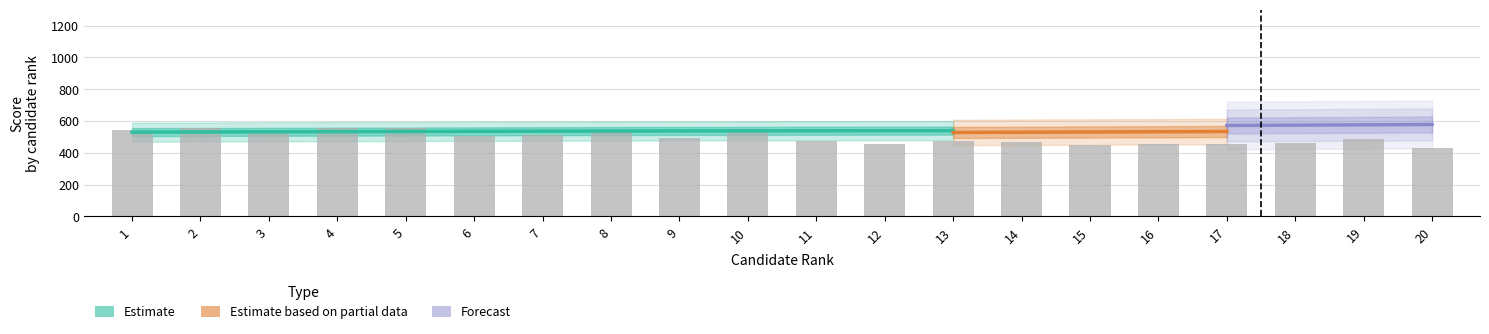

Reading left to right, what are all the values shown in this chart?

total_ecrit: 1=544.3	2=554.0	3=543.3	4=554.4	5=556.0	6=505.5	7=509.9	8=532.2	9=494.5	10=532.3	11=473.3	12=454.5	13=477.4	14=465.0	15=451.8	16=457.5	17=456.4	18=461.5	19=489.9	20=433.0
total_oral: 1=533.0	2=511.0	3=516.0	4=493.0	5=483.0	6=516.0	7=507.0	8=469.0	9=499.0	10=459.0	11=508.0	12=513.0	13=482.0	14=489.0	15=475.0	16=467.0	17=460.0	18=452.0	19=422.0	20=472.0
total: 1=1077.3	2=1065.0	3=1059.3	4=1047.4	5=1039.0	6=1021.5	7=1016.9	8=1001.2	9=993.5	10=991.3	11=981.3	12=967.5	13=959.4	14=954.0	15=926.8	16=924.5	17=916.4	18=913.5	19=911.9	20=905.0